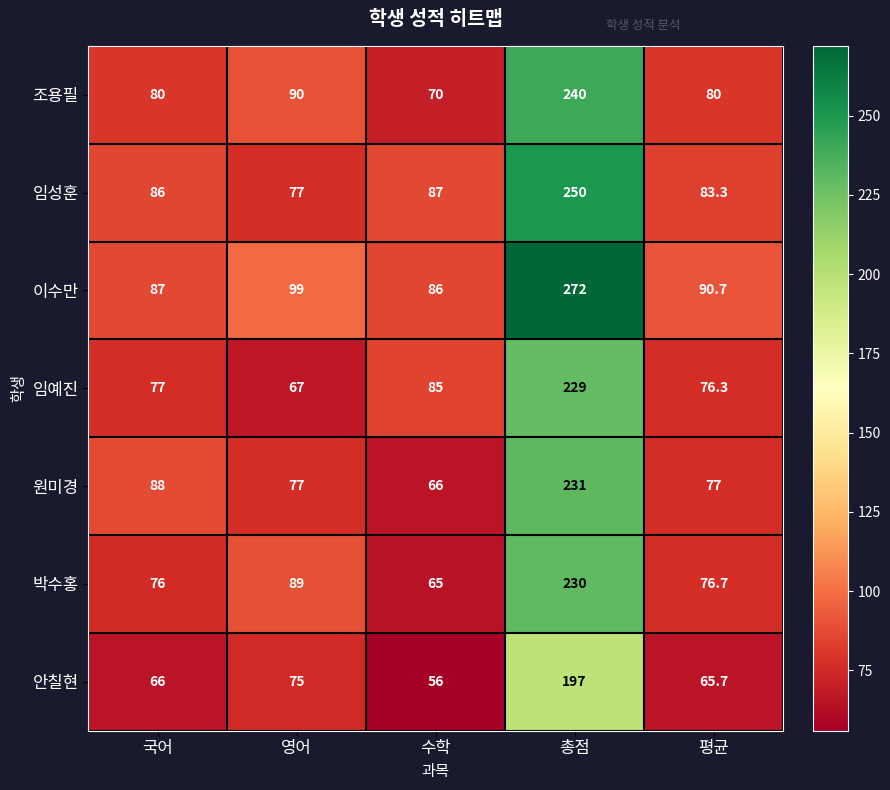

How many series are shown in this chart?

7